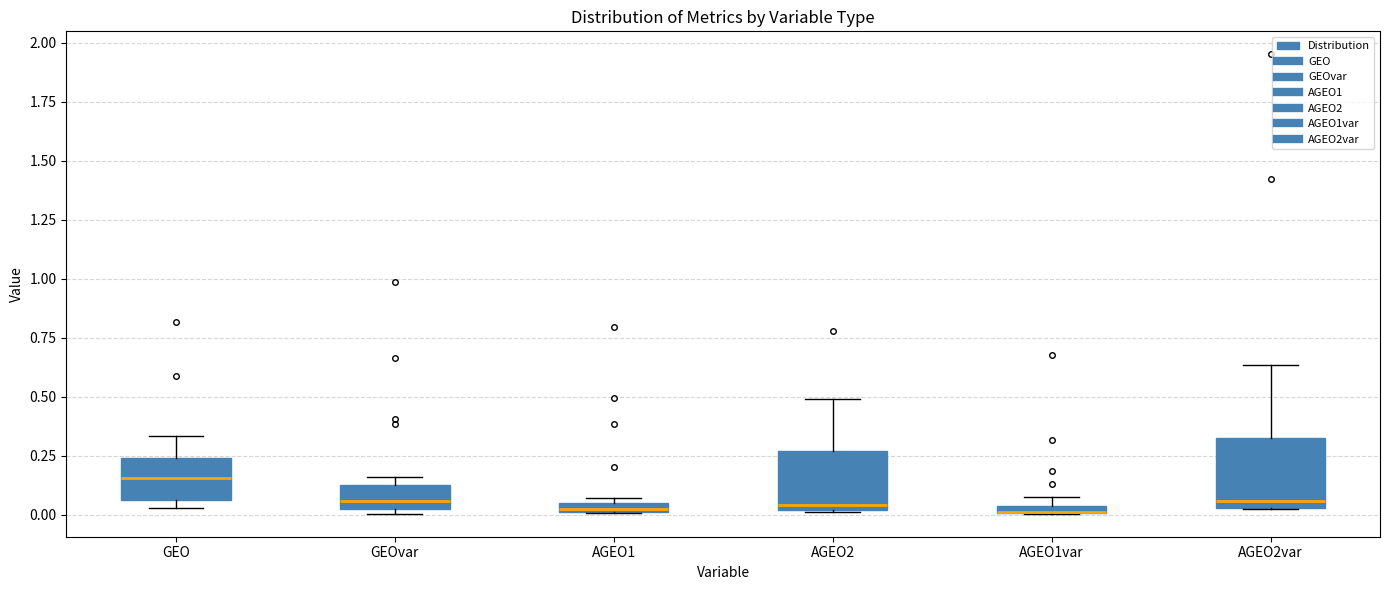

Where is the lower edge of the box for AGEO1var on the y-axis? The values are not printed on the chart, so give them approximately, as read against the axis.

0.00